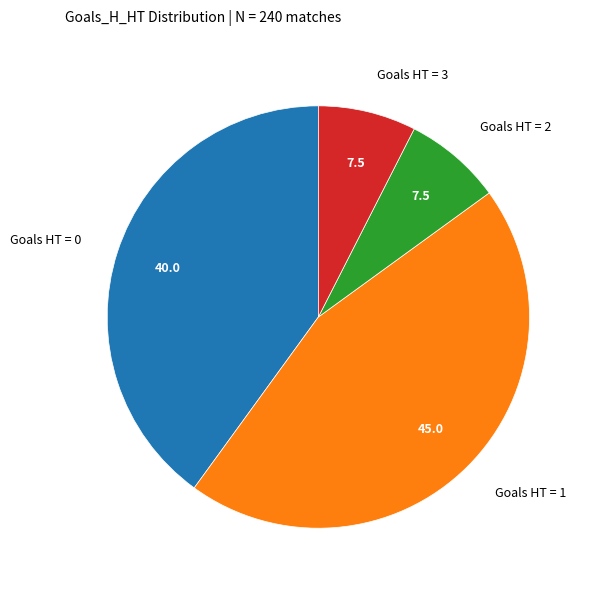

Is there any slice that represents more than half of the pie?

No